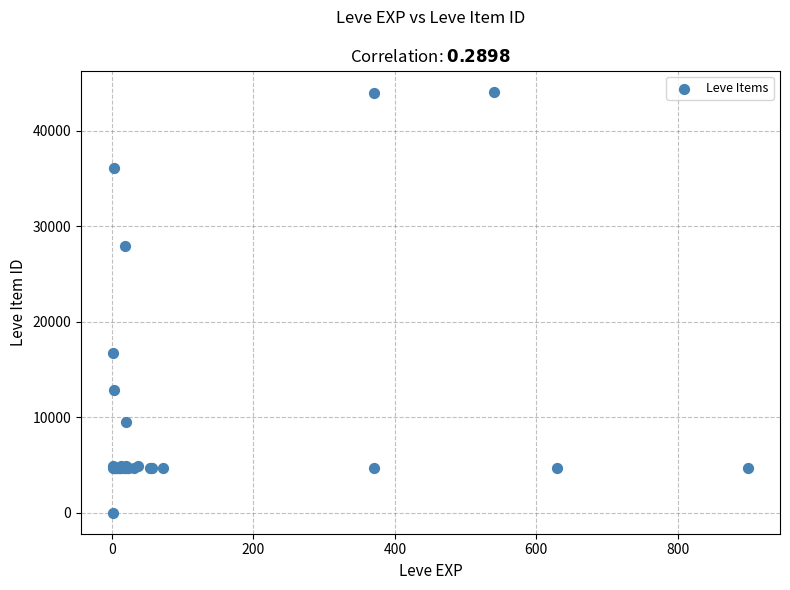

What Y value in the scatter plot is closest to 22050?

16734